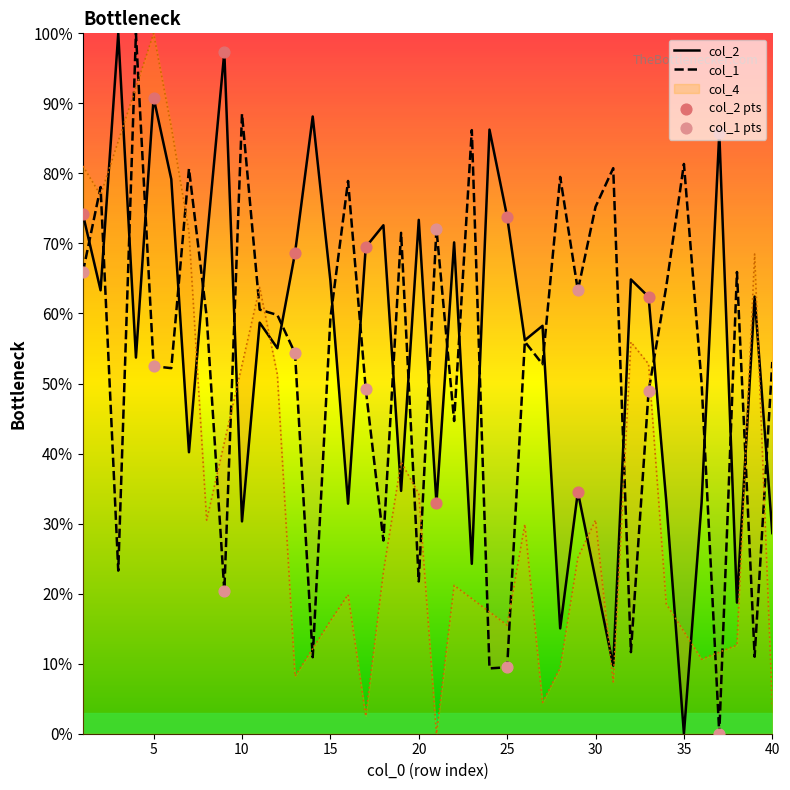

True or false: col_4 and col_1 intersect in this chart.

True